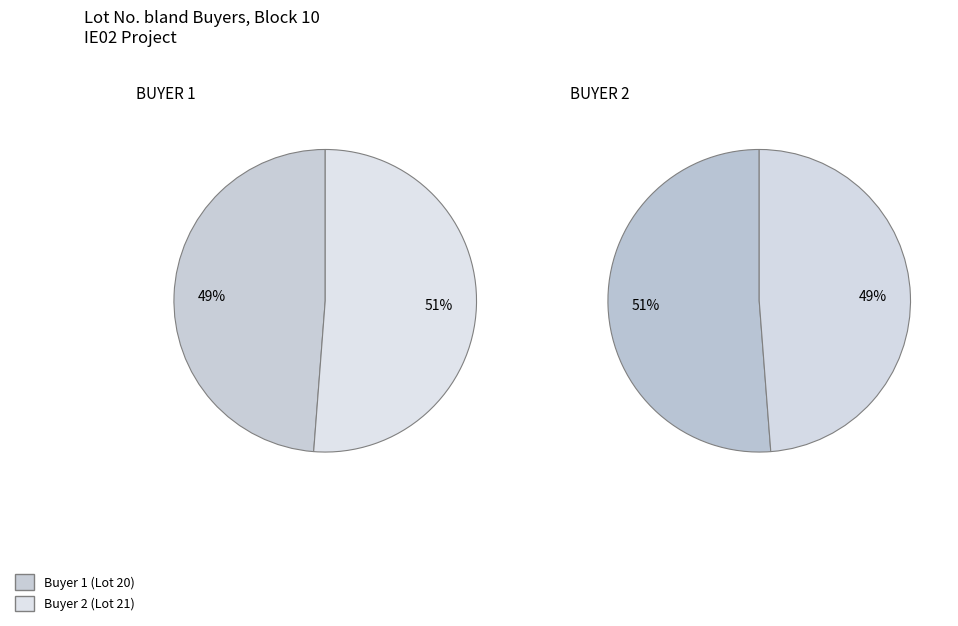

How many segments does this pie chart have?

2